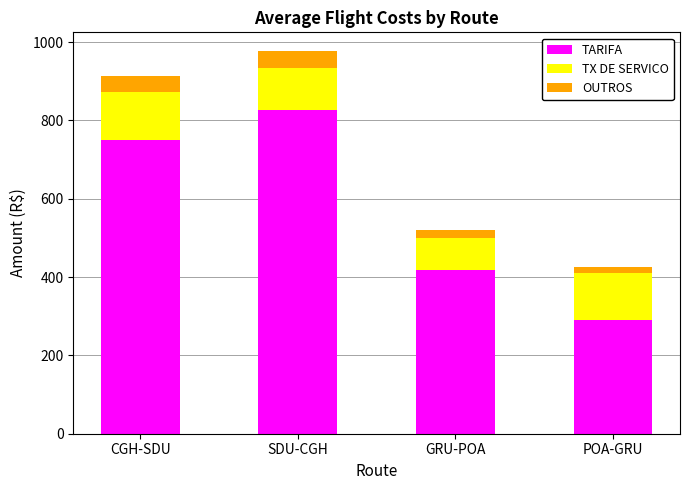

Is it true that TARIFA equals 119.8 at POA-GRU?

False